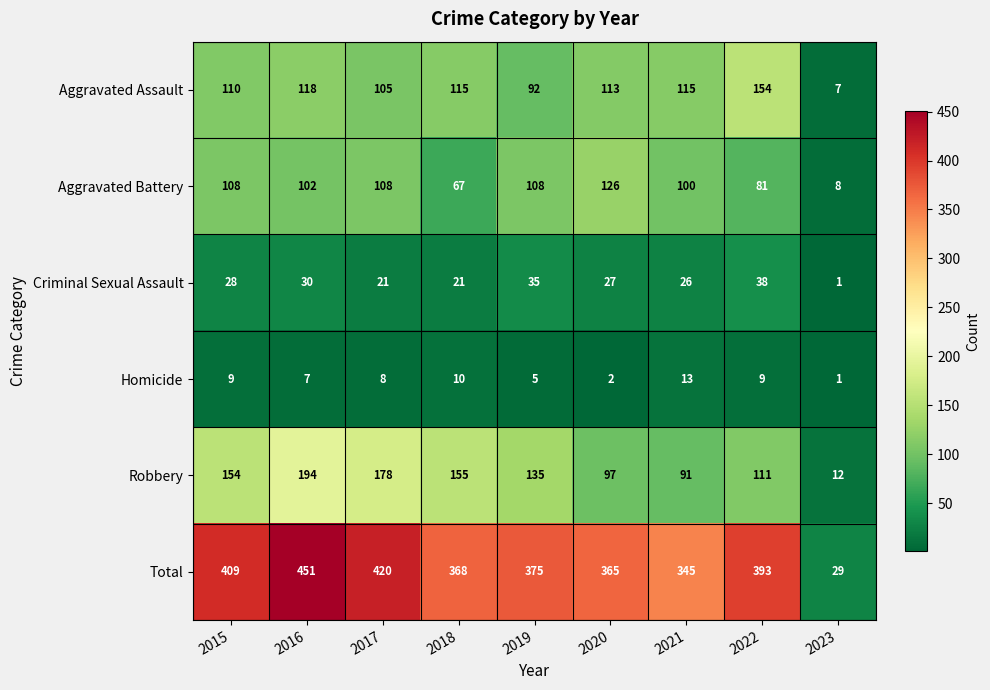

What is the sum of the Total values at 2023 and 2022?

422